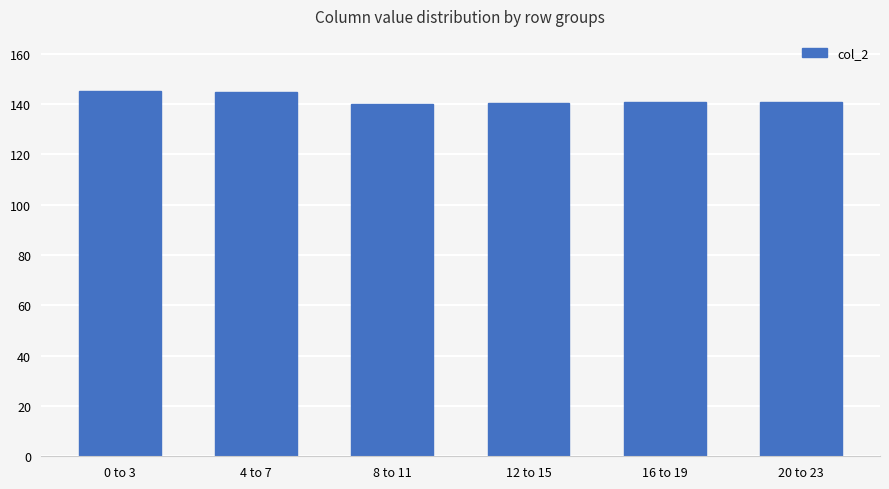

What is the label of the 1st bar from the left?

0 to 3